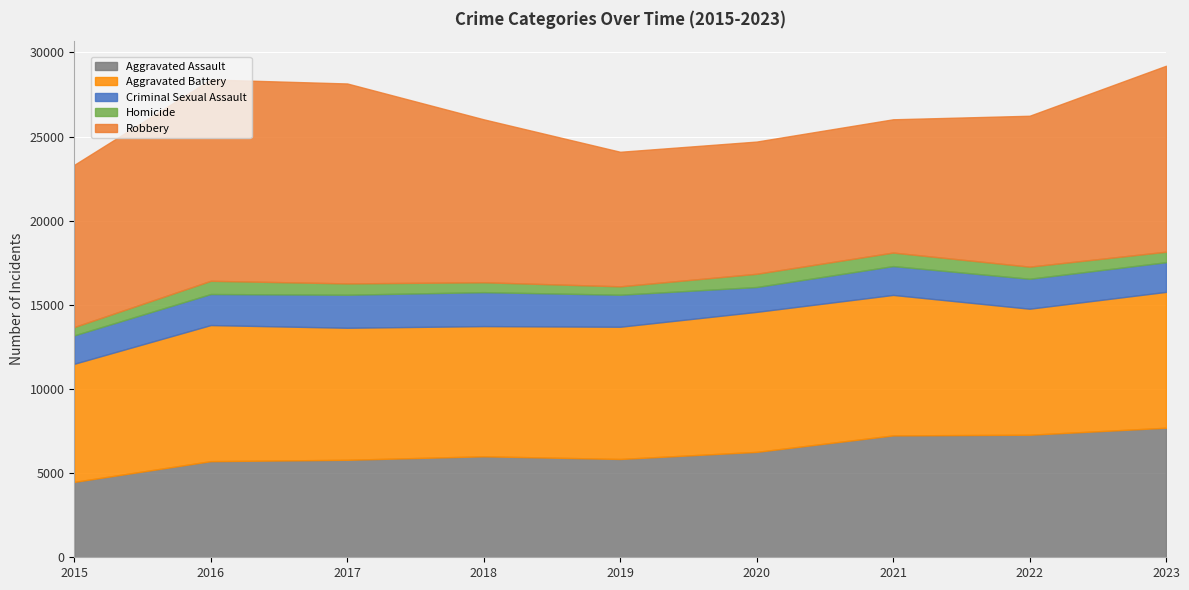

What is the total value across all series at 2019?

24095